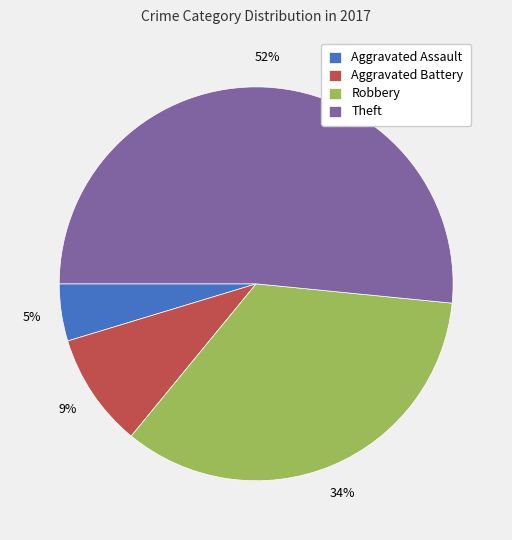

Which slice represents more than half of the pie?

Theft